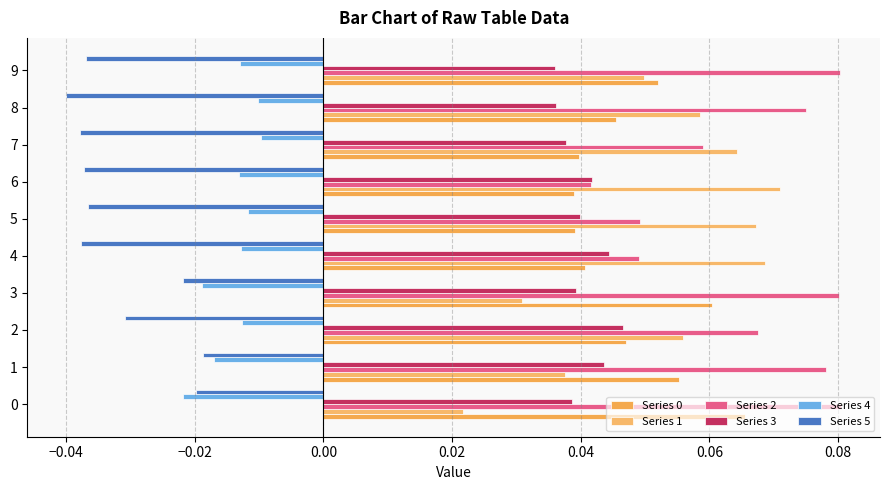

At how many categories does at least one series exceed 0?

10